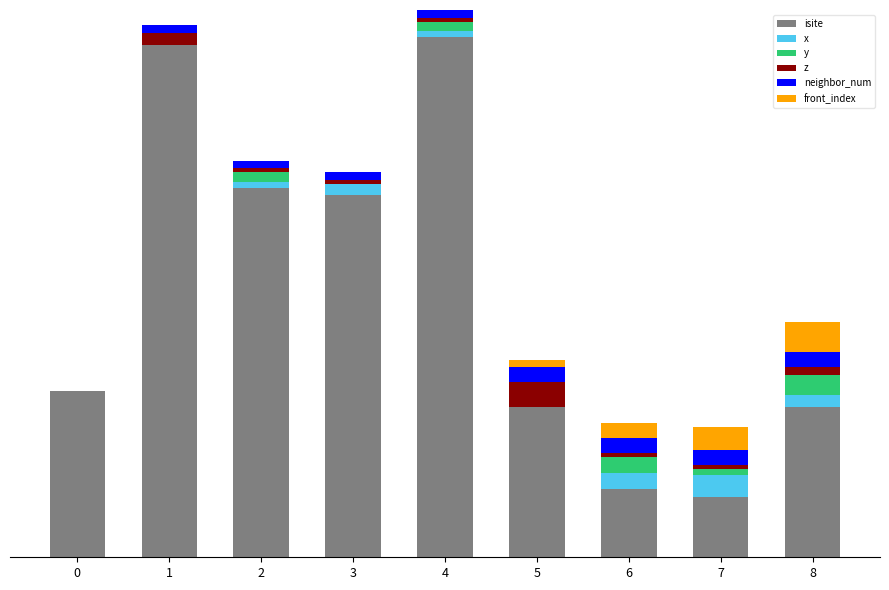

What are all the series names shown in the legend?

isite, x, y, z, neighbor_num, front_index